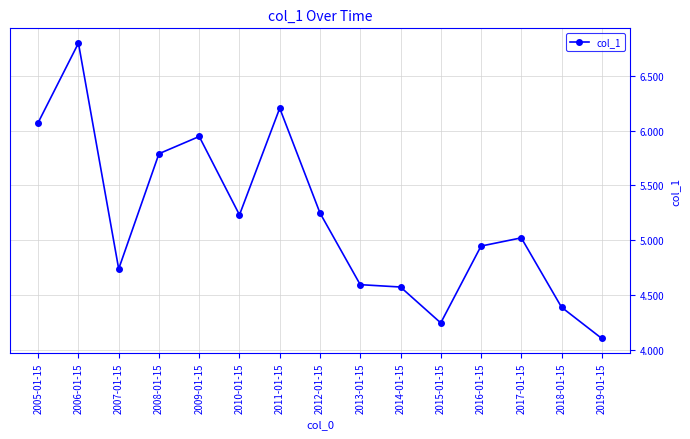

What is the difference between the second highest and second lowest values?

2.0